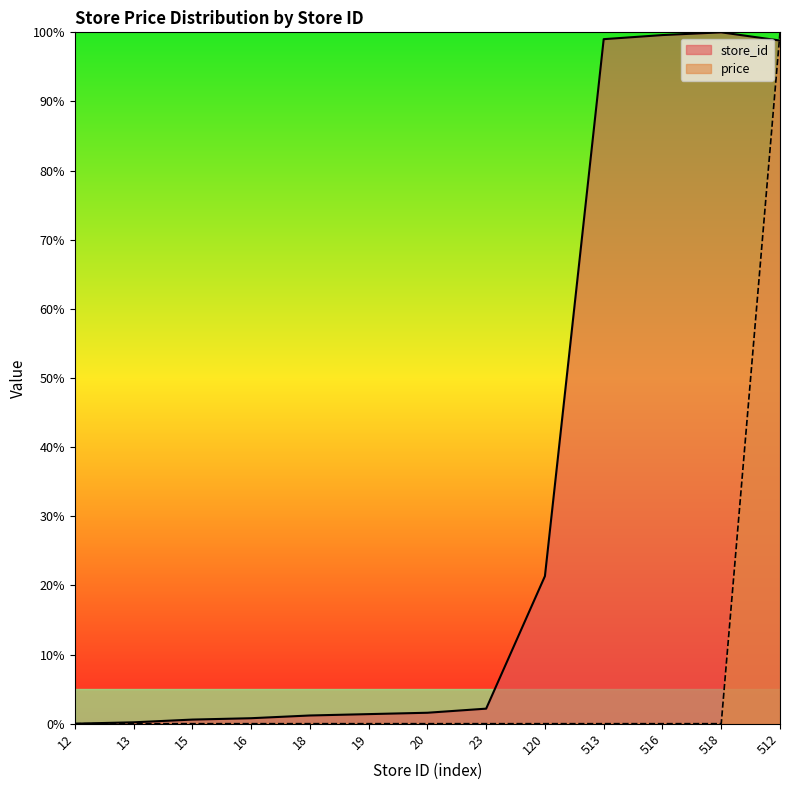

What is the label of the 4th point from the left?

16